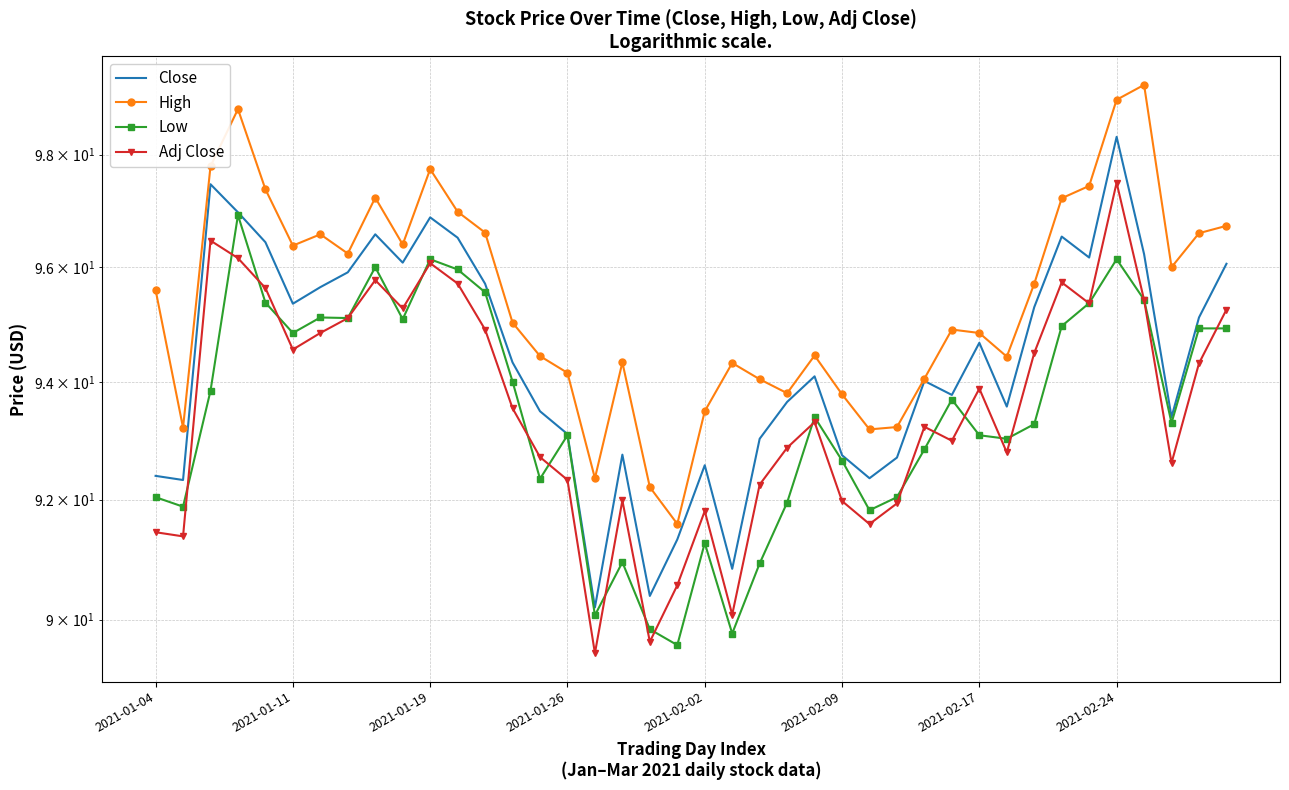

What position from the right is 14?

26